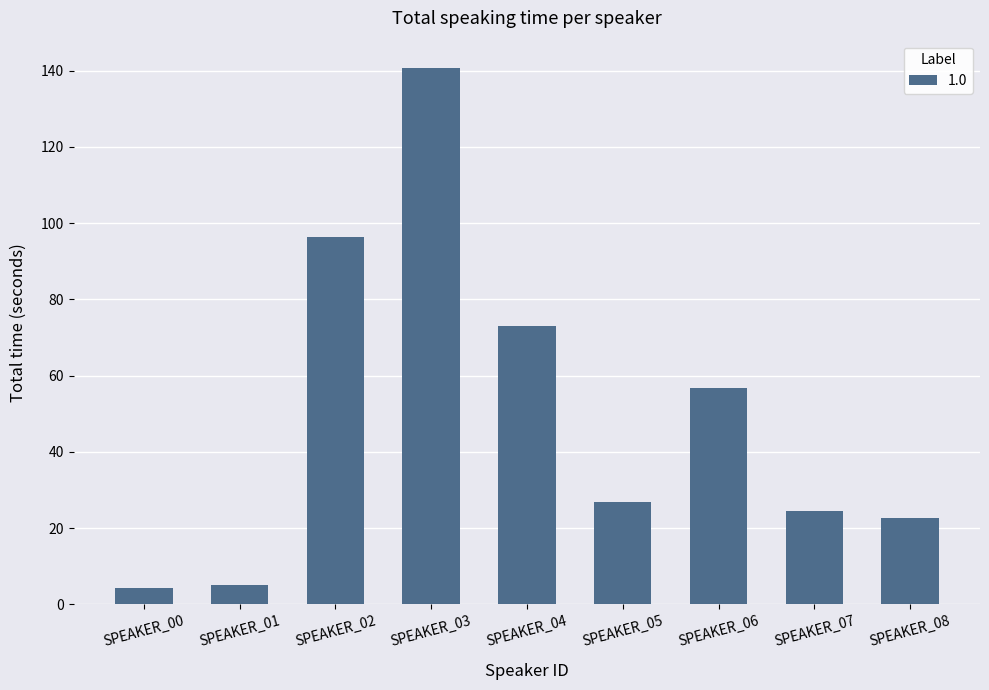

Which label corresponds to the largest value in the chart?

SPEAKER_03